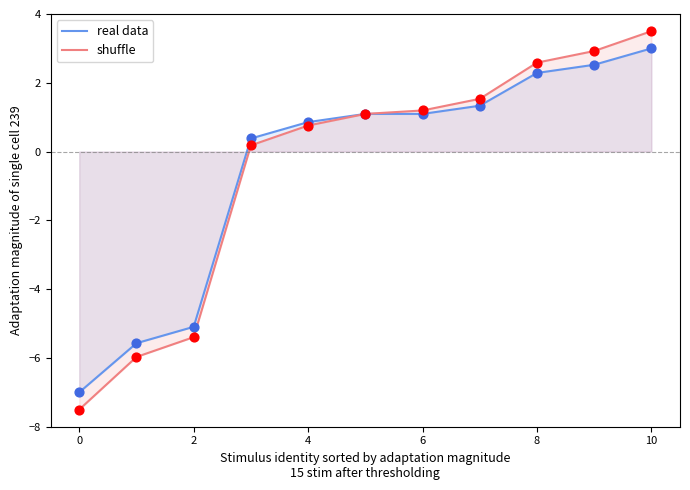

Is the value of shuffle at 6 greater than the value of real data at 0?

Yes